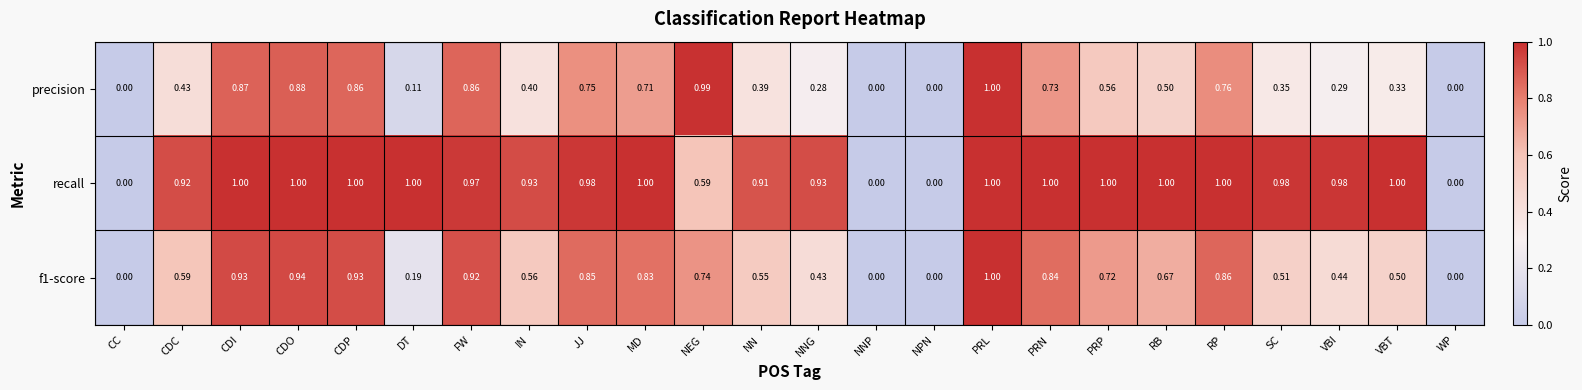

Is the value of f1-score at CDP greater than the value of recall at PRL?

No